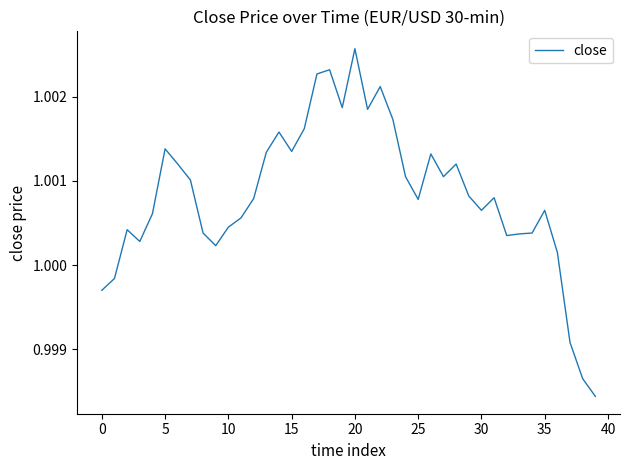

What is the sum of all values?

40.0